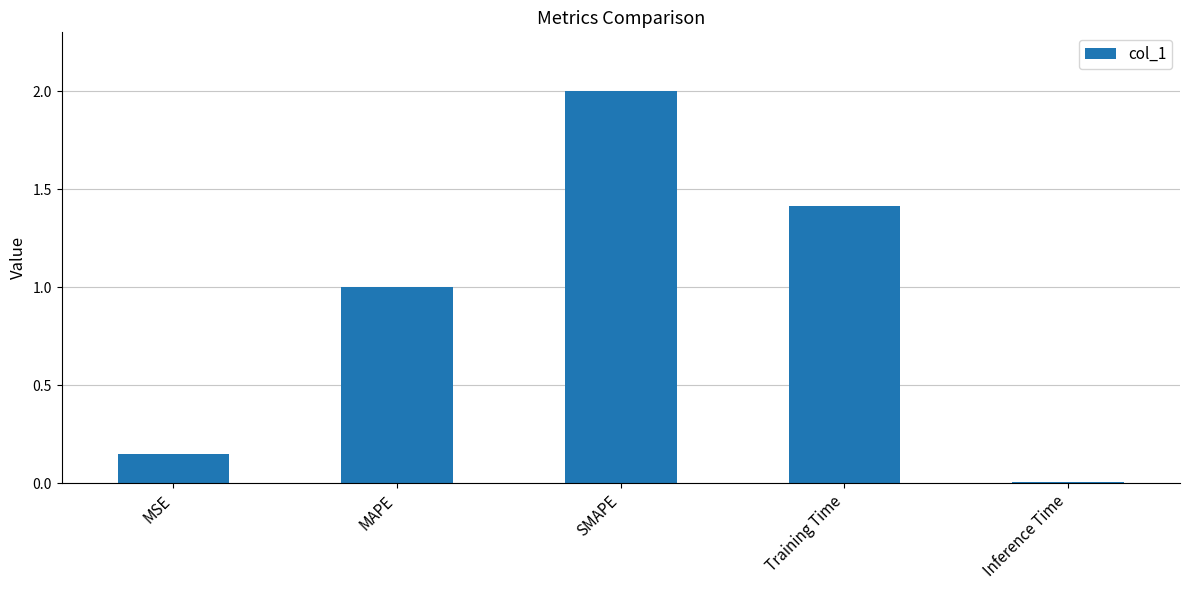

What is the difference between the maximum and minimum values?

2.0